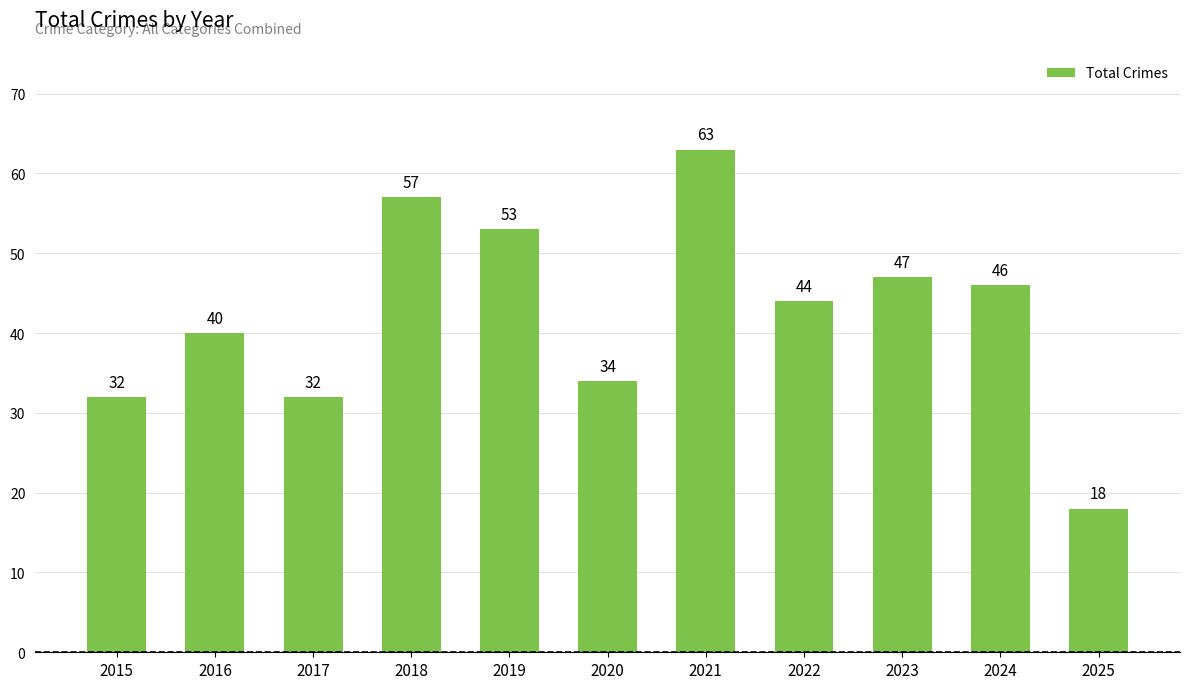

Reading left to right, extract all data points from this chart.

2015=32	2016=40	2017=32	2018=57	2019=53	2020=34	2021=63	2022=44	2023=47	2024=46	2025=18